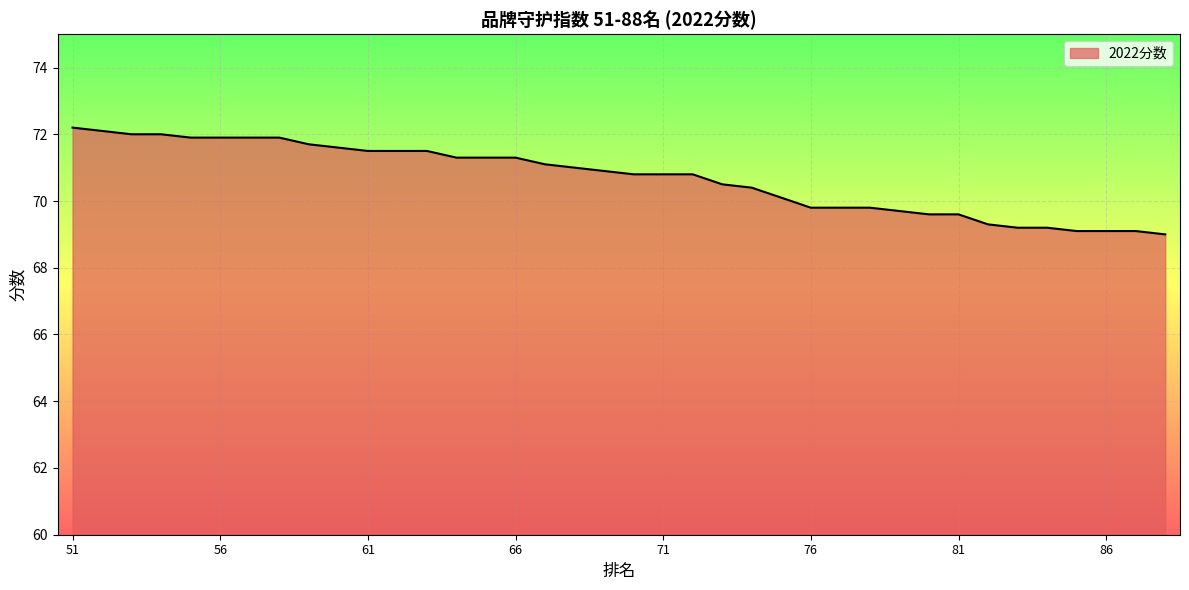

What is the difference between the maximum and minimum values?

3.2